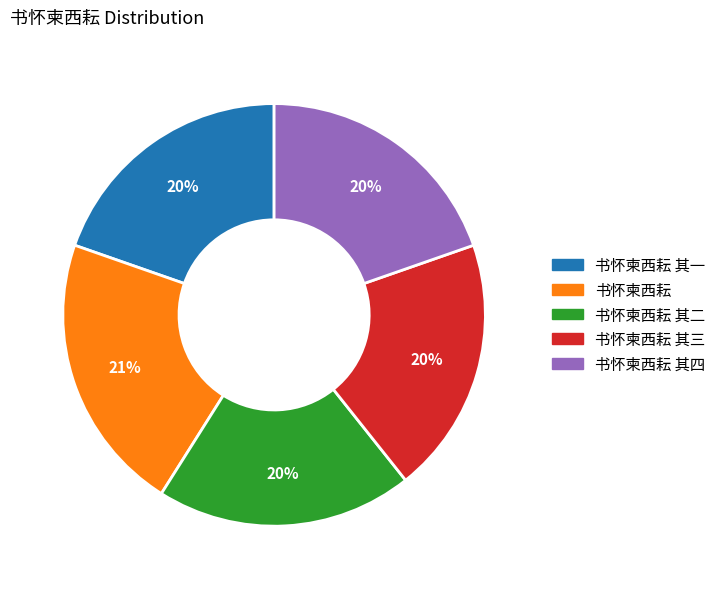

Is the sum of 书怀柬西耘 其一 and 书怀柬西耘 其三 greater than half?

No